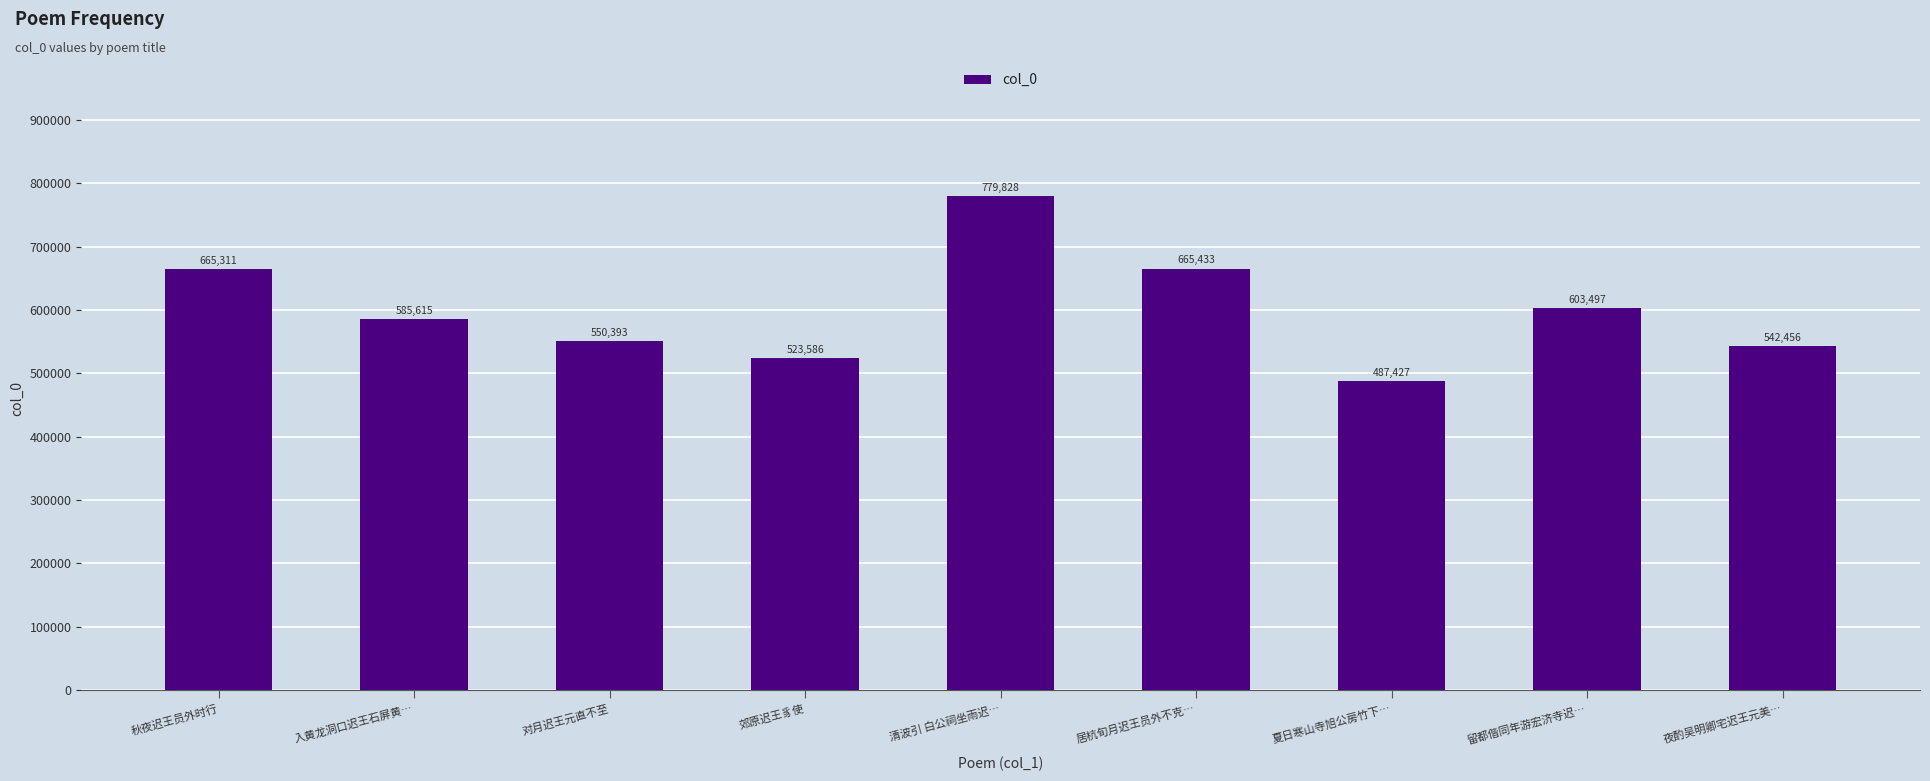

Reading left to right, extract all data points from this chart.

秋夜迟王员外时行=665311	入黄龙洞口迟王石屏黄…=585615	对月迟王元直不至=550393	郊原迟王豸使=523586	清波引 白公祠坐雨迟…=779828	居杭旬月迟王员外不克…=665433	夏日寒山寺旭公房竹下…=487427	留都偕同年游宏济寺迟…=603497	夜酌吴明卿宅迟王元美…=542456